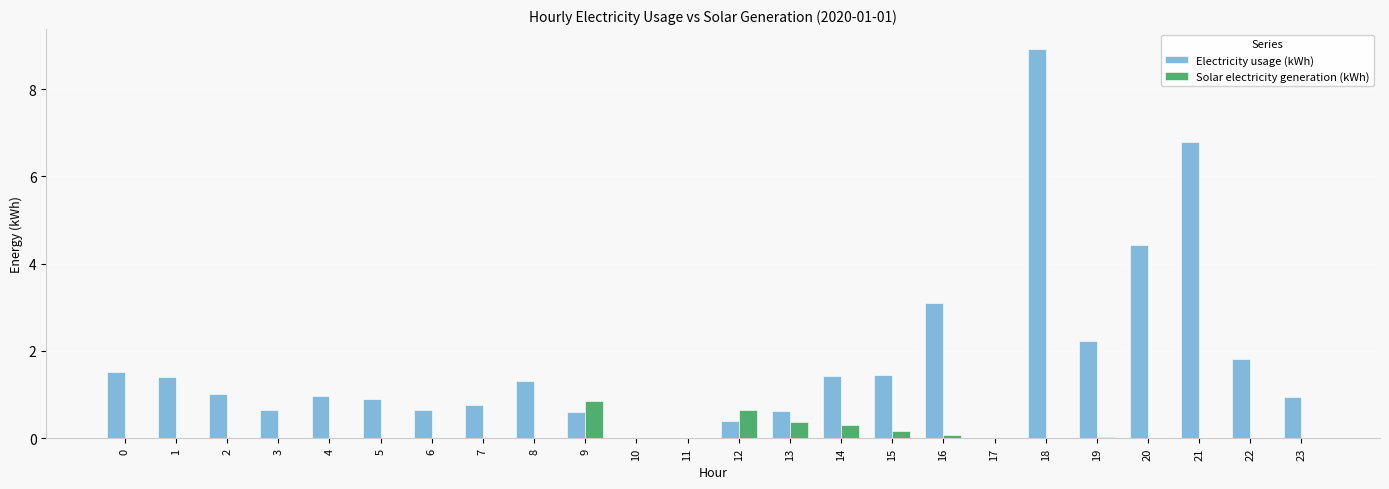

What is the sum of the Electricity usage (kWh) values at 13 and 22?

2.4